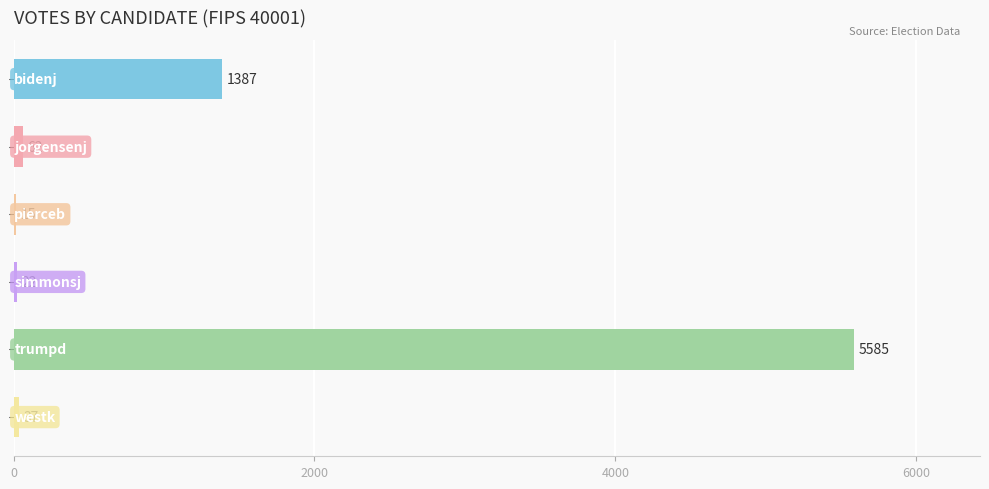

Count the number of categories in the chart.

6